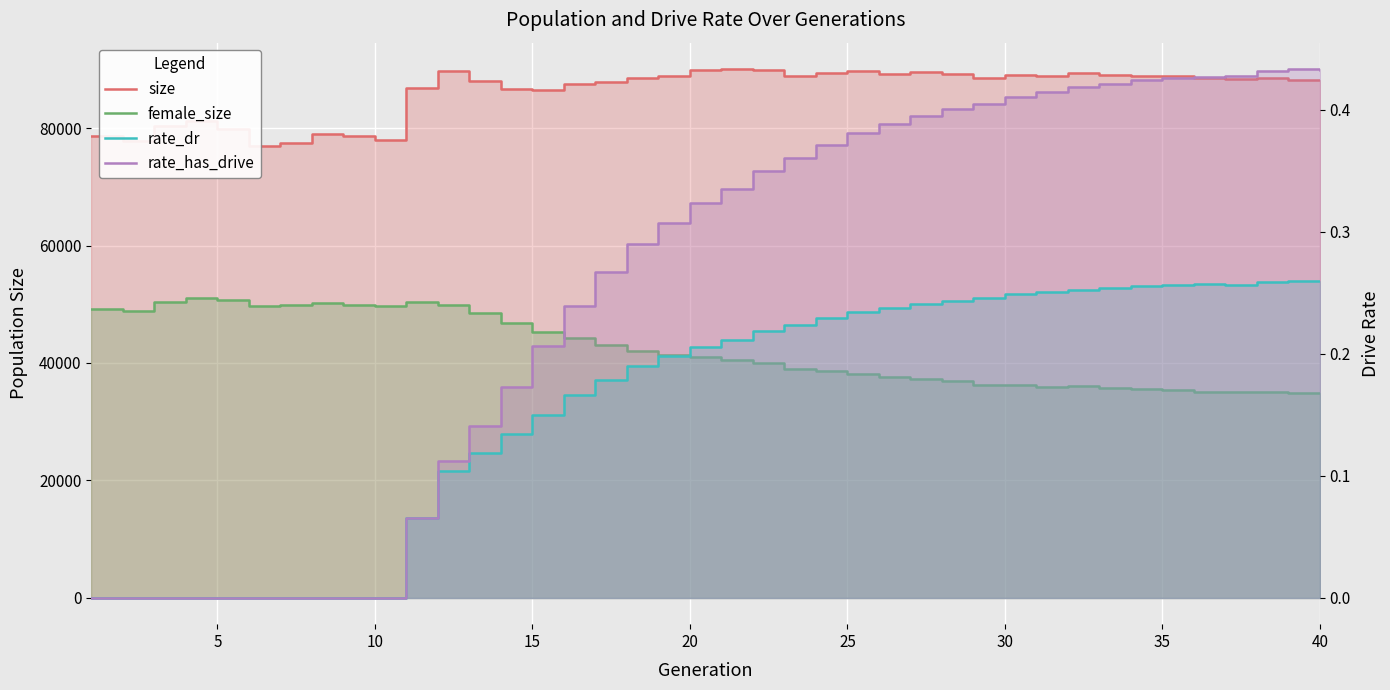

How many data points in female_size are above 40985?

19